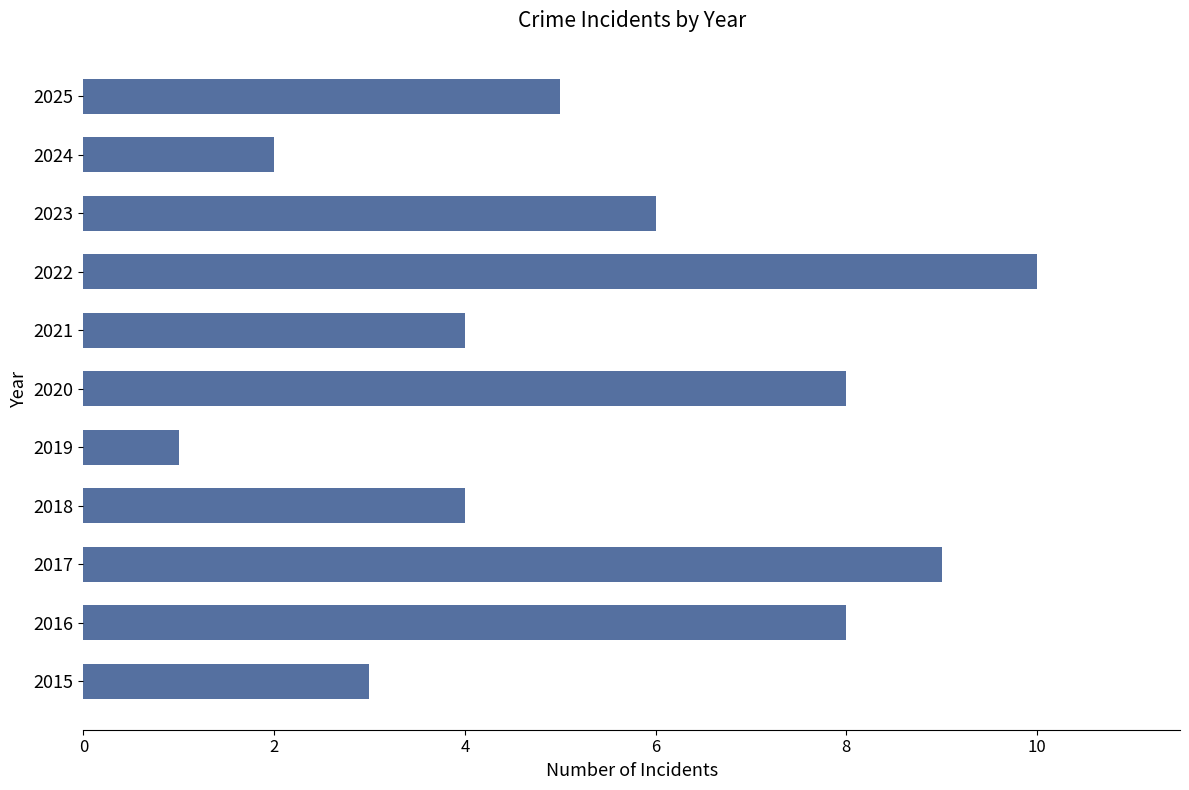

Reading bottom to top, list all the values displayed in this chart.

3	8	9	4	1	8	4	10	6	2	5